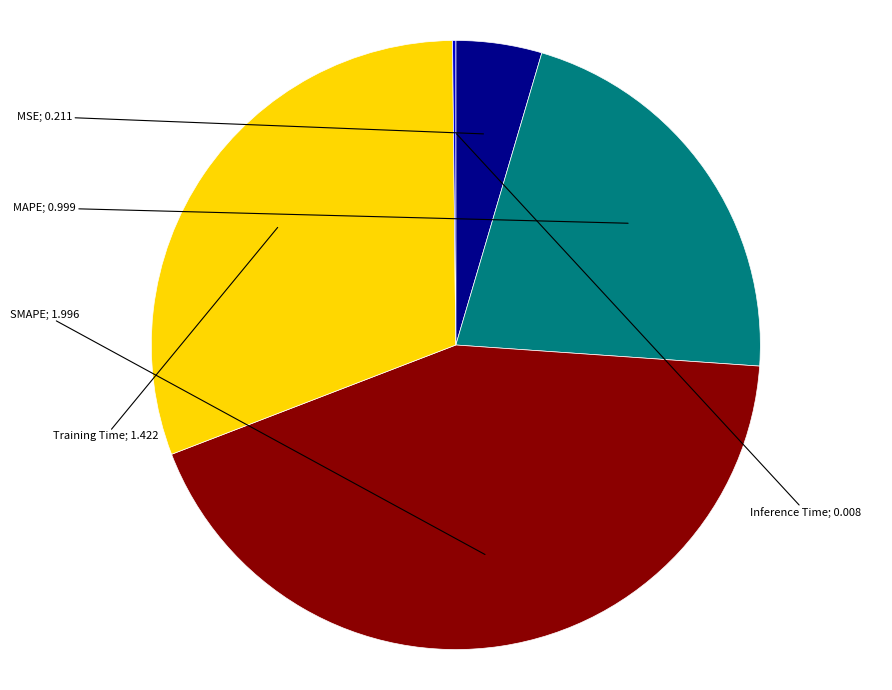

Does any single category account for the majority?

No